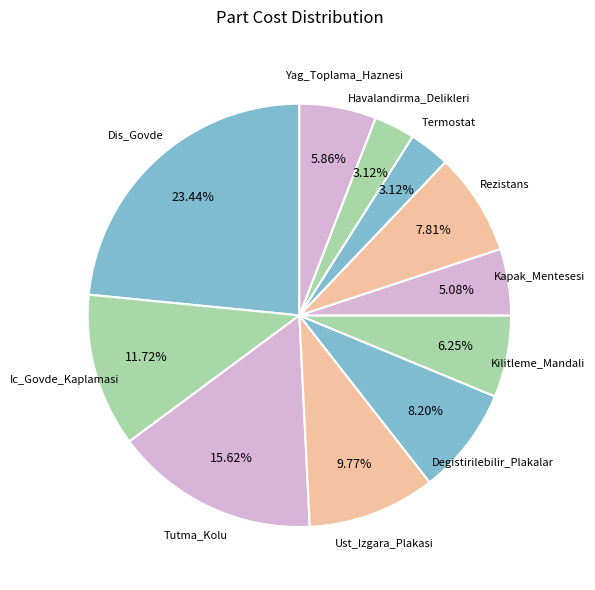

How many segments does this pie chart have?

11